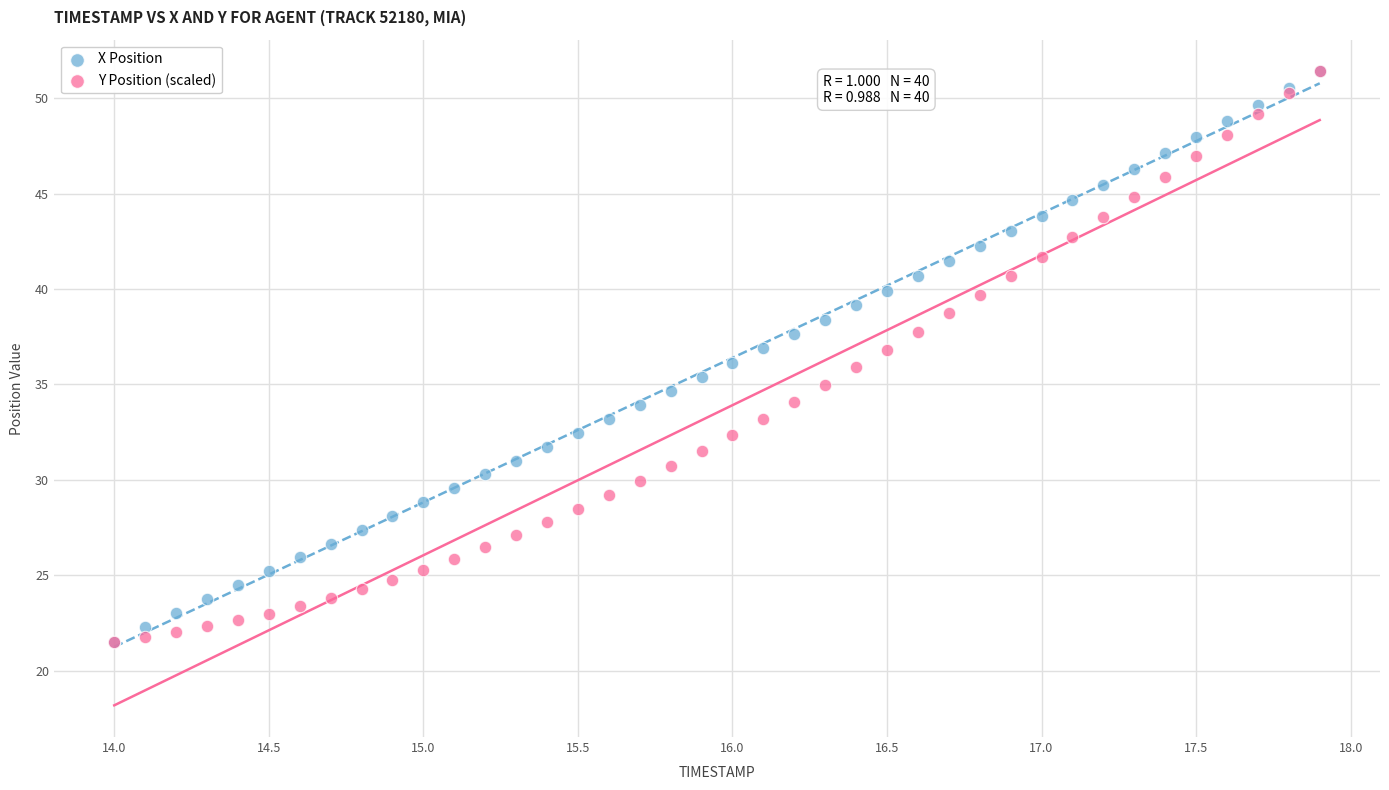

What are all the series names shown in the legend?

X Position, Y Position (scaled)